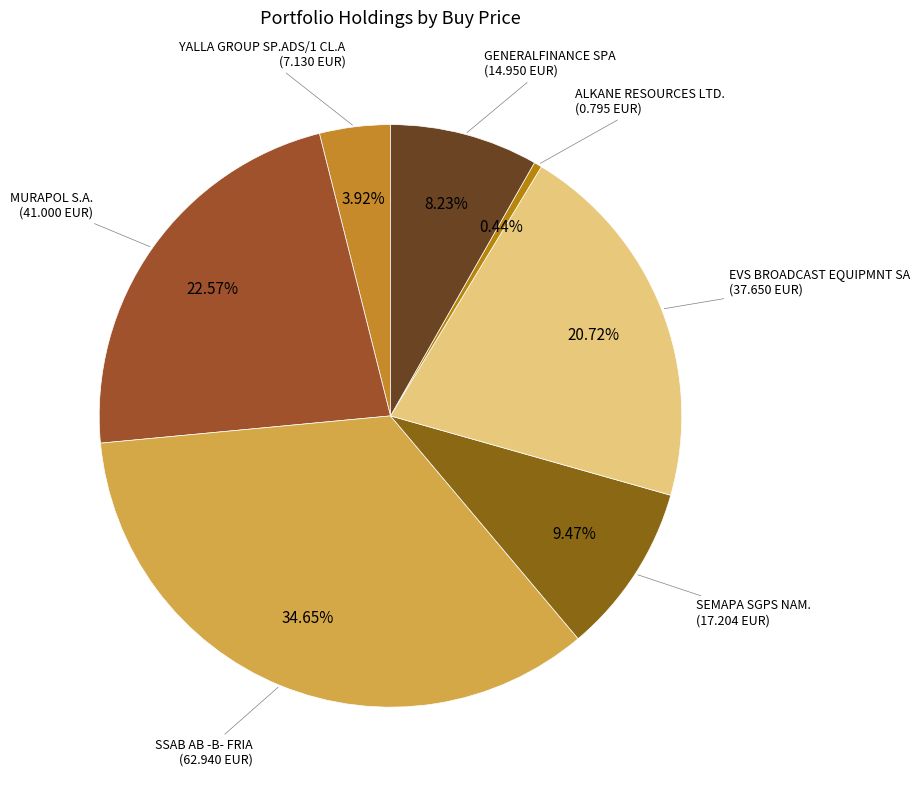

What percentage is the SSAB AB -B- FRIA slice, to the nearest percent?

35%